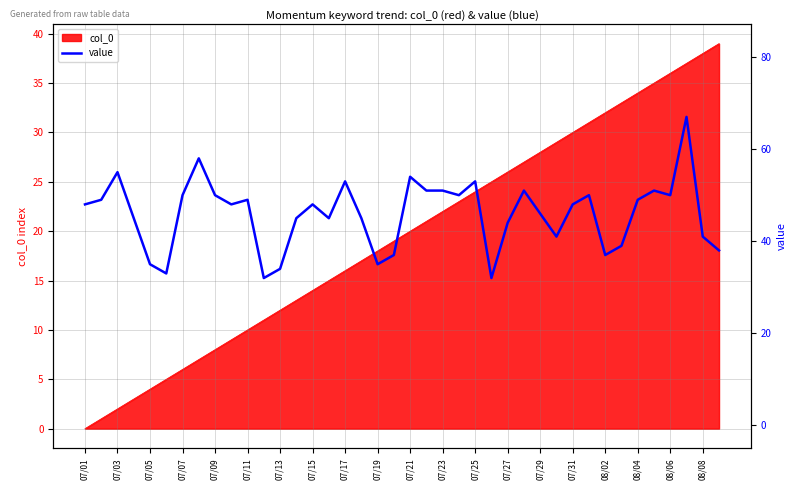

Is it true that col_0 equals 6 at 07/07?

True